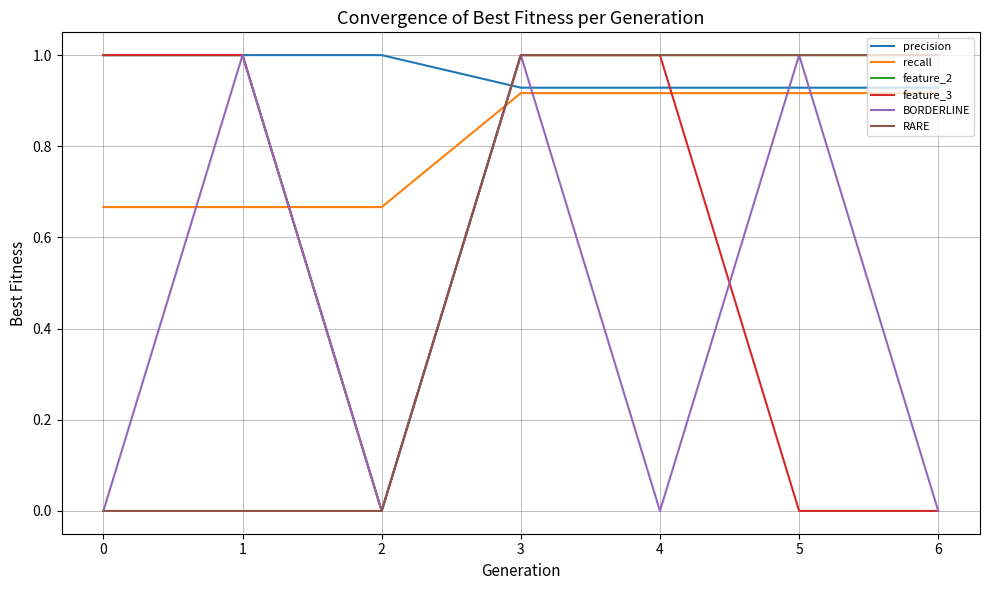

True or false: precision and RARE cross at least once.

True